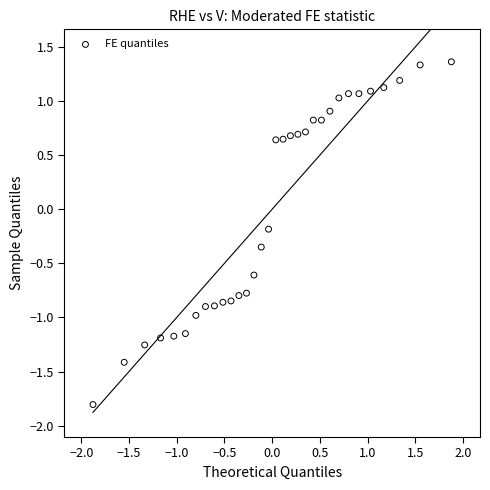

What is the range of X values (max minus min)?

3.8